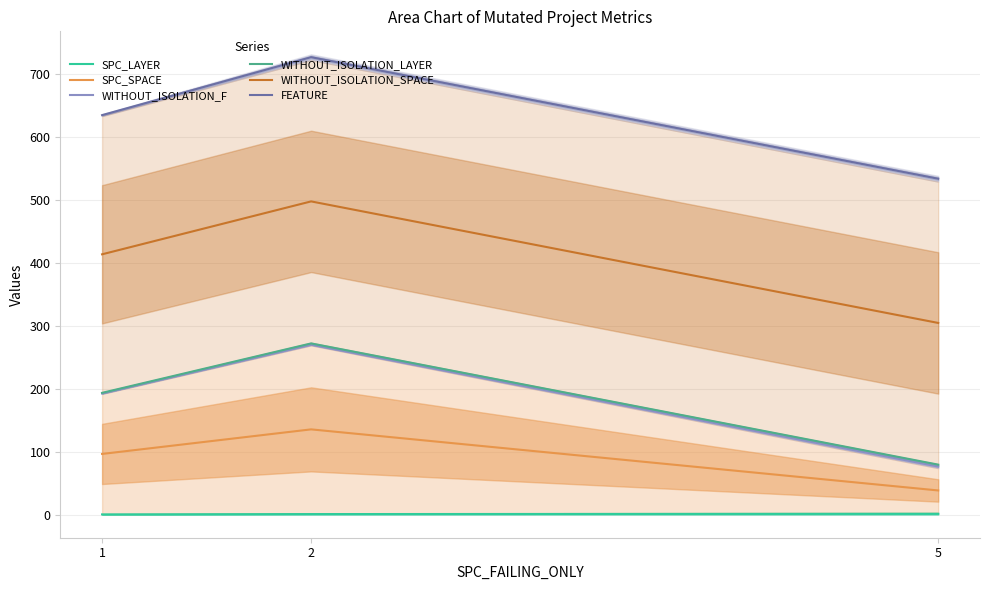

How many data points in SPC_SPACE are above 96?

2